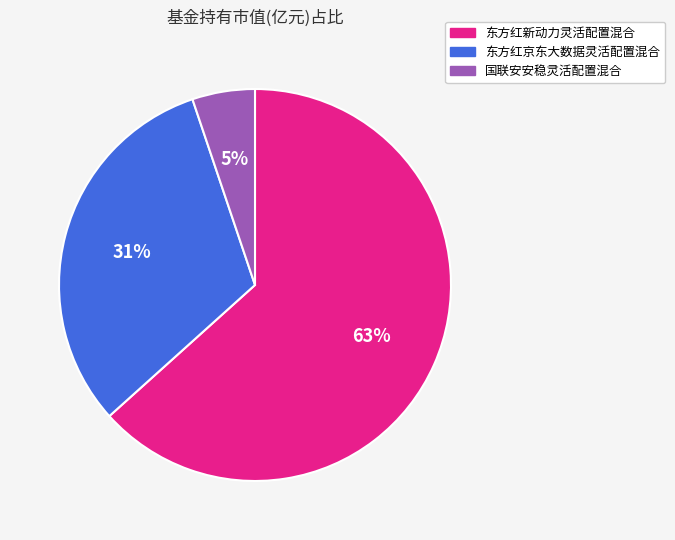

Is 东方红京东大数据灵活配置混合 the majority of the pie?

No